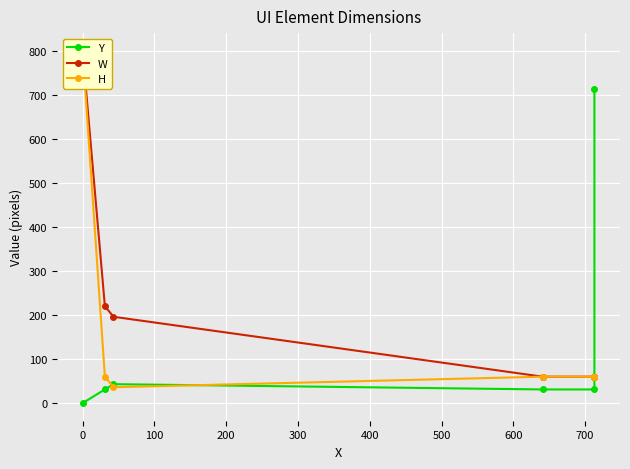

What is the difference between the maximum and minimum values in the W series?

740